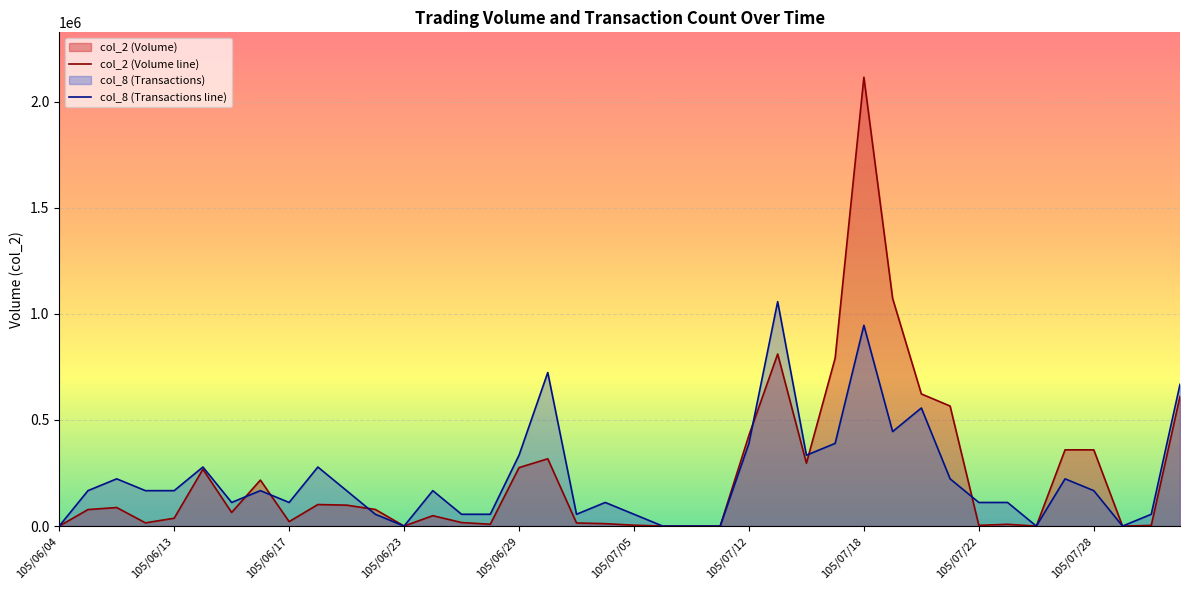

Which has a higher value, 105/07/06 or 105/07/01?

105/07/01